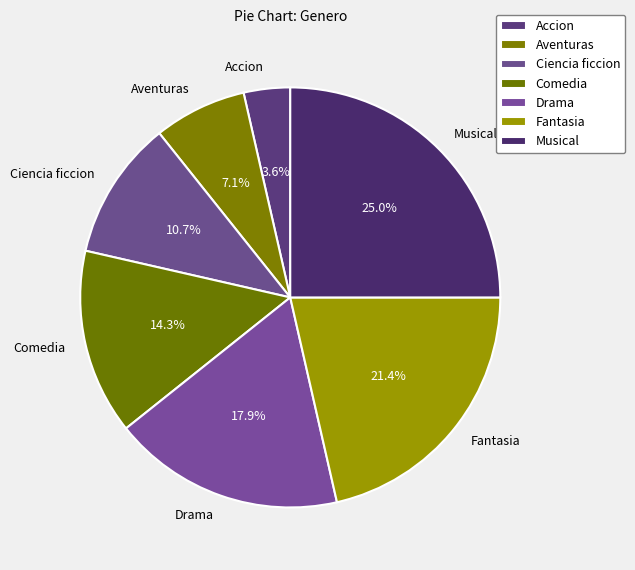

What percentage is the Ciencia ficcion slice, to the nearest percent?

11%